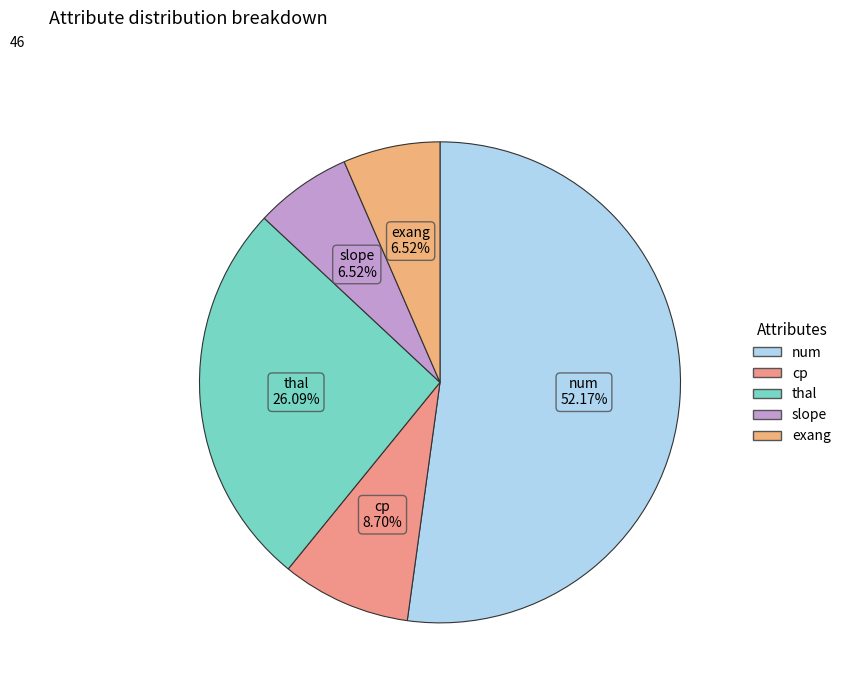

Which slice is the largest?

num